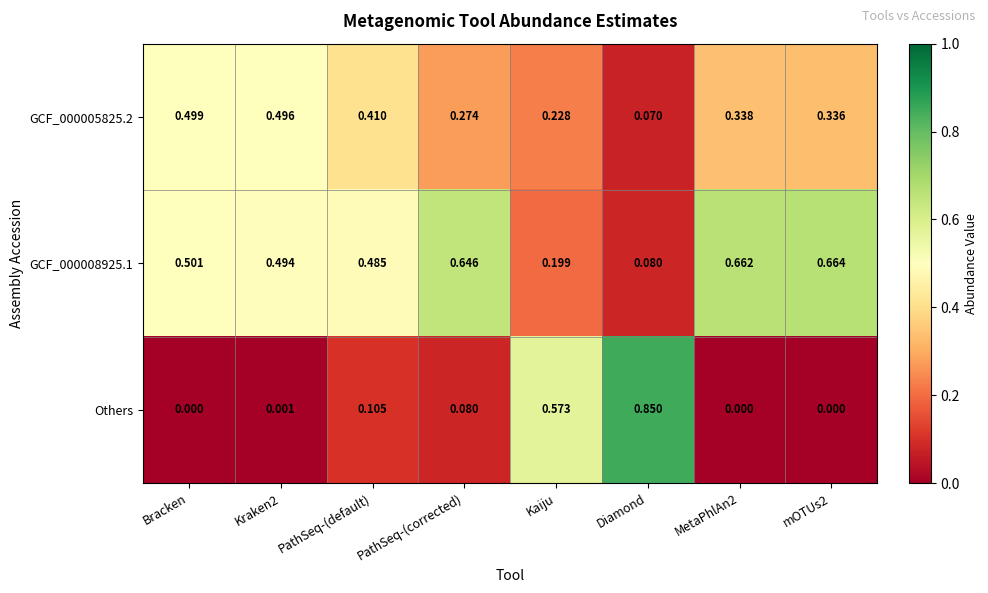

Is the value of GCF_000005825.2 at Bracken greater than the value of GCF_000008925.1 at PathSeq-(default)?

Yes